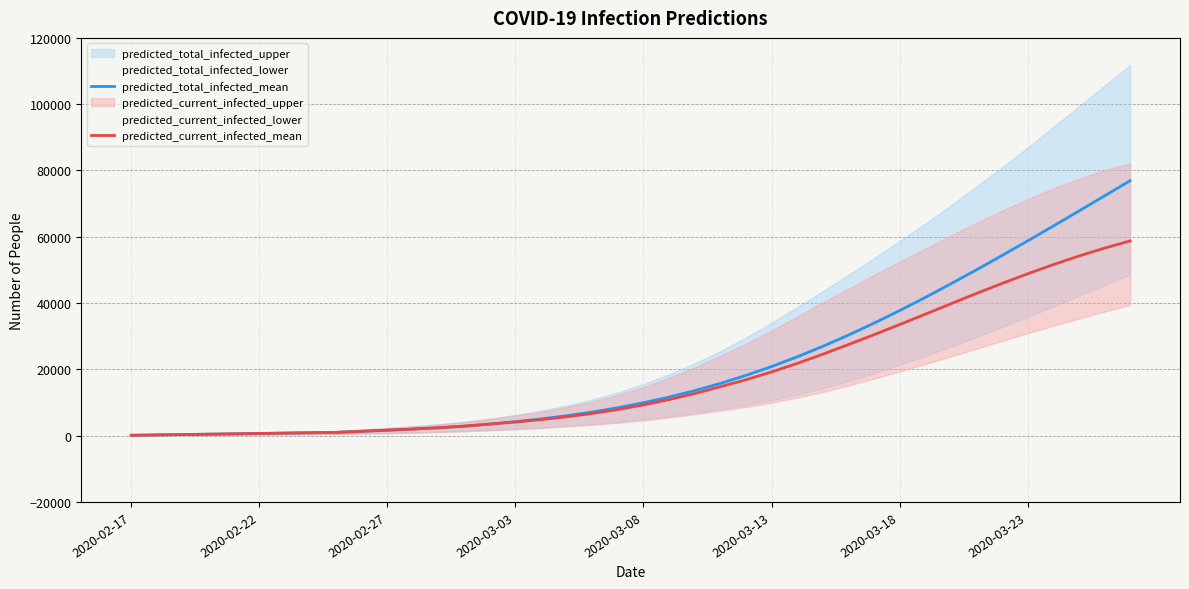

Reading left to right, transcribe all the data shown in this chart.

predicted_total_infected_mean: 109	218	327	437	546	655	764	873	982	1312	1640	1989	2380	2862	3482	4213	5046	6004	7115	8419	9925	11638	13571	15742	18165	20845	23771	26934	30323	33923	37716	41677	45783	50011	54340	58751	63225	67749	72310	76897
predicted_current_infected_mean: 109	218	327	437	546	655	764	873	982	1312	1640	1989	2380	2862	3482	4104	4828	5676	6679	7873	9270	10874	12698	14759	16854	19205	21783	24554	27462	30441	33502	36631	39780	42896	45921	48826	51588	54178	56568	58732